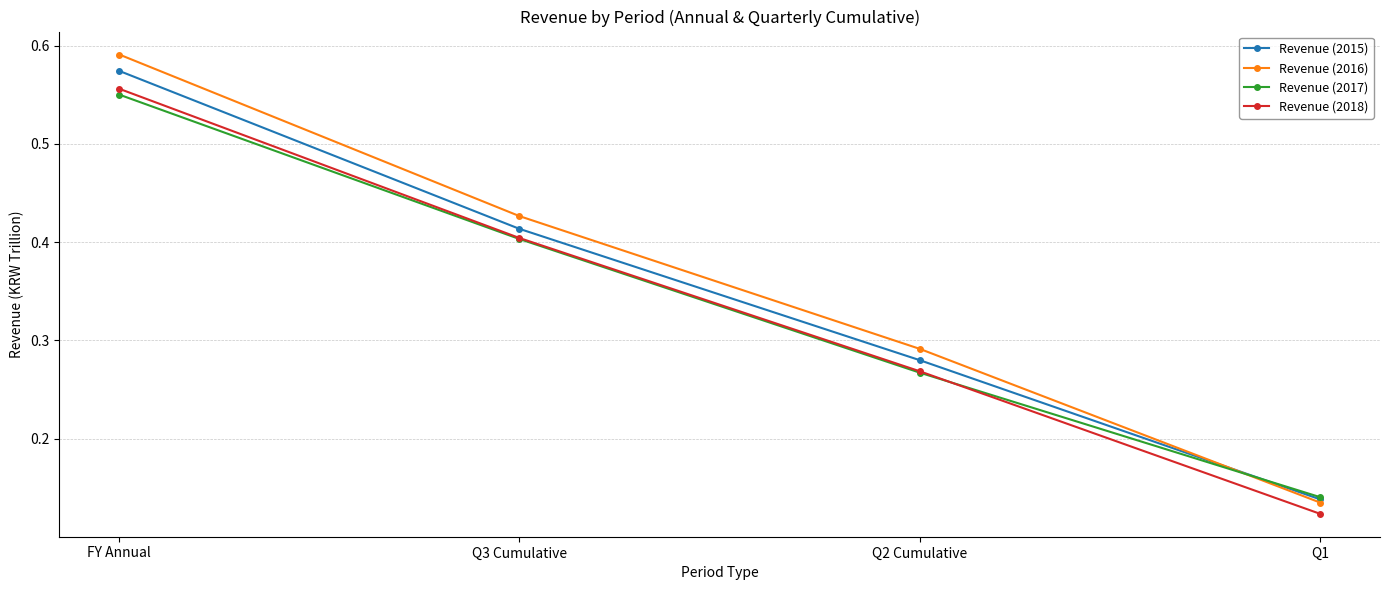

What position from the right is Q1?

1